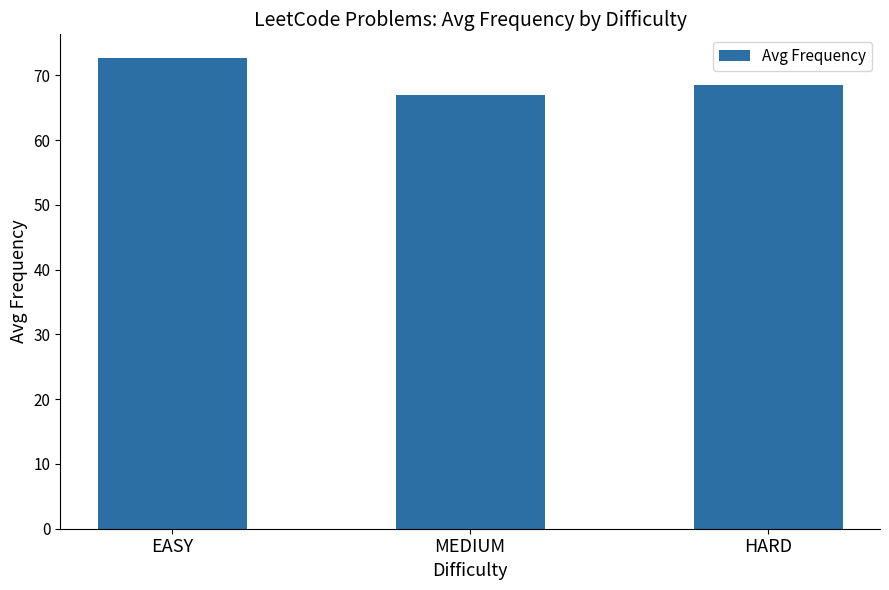

The chart shows a value of 26.4 at EASY. True or false?

False